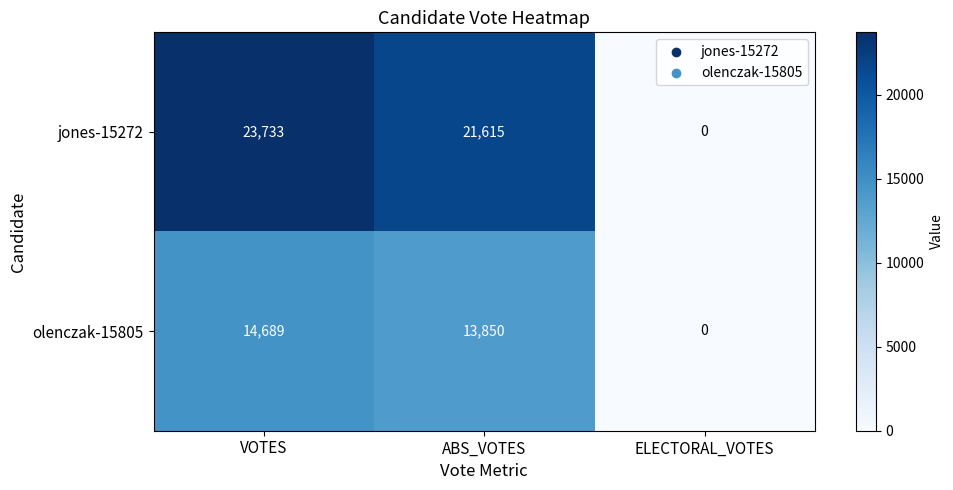

At which category is the sum across all series the highest?

VOTES